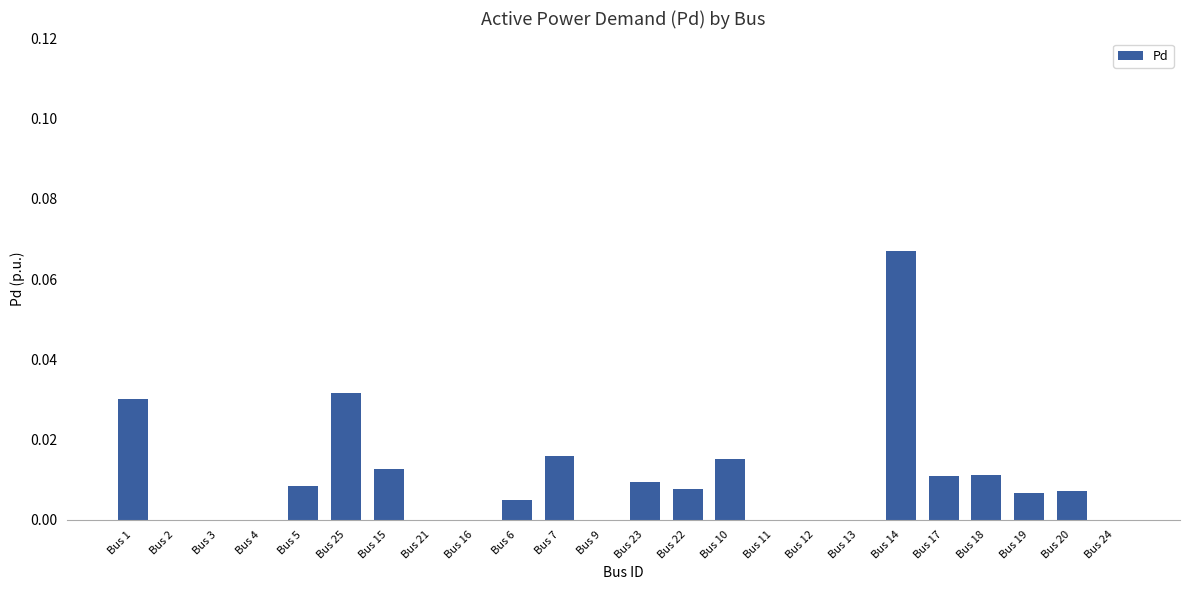

The value at Bus 9 is 0.0. True or false?

True